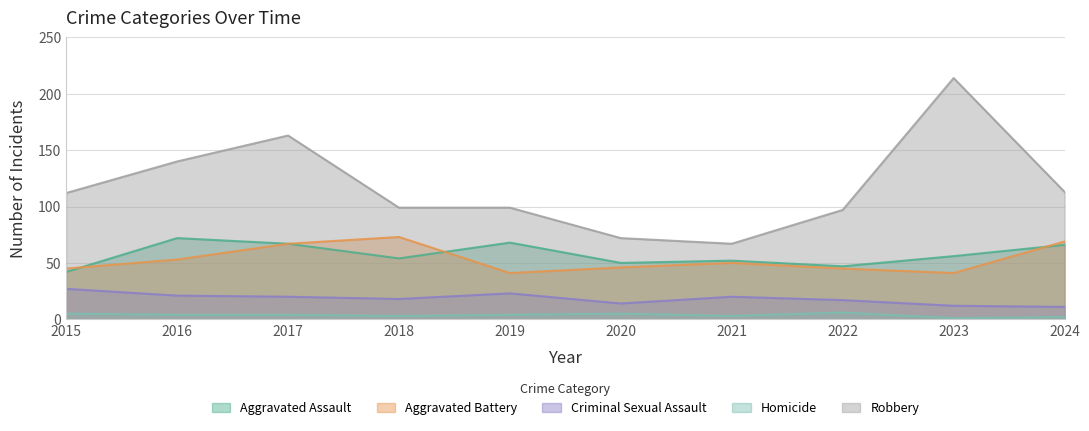

Which series has the largest total across all categories?

Robbery